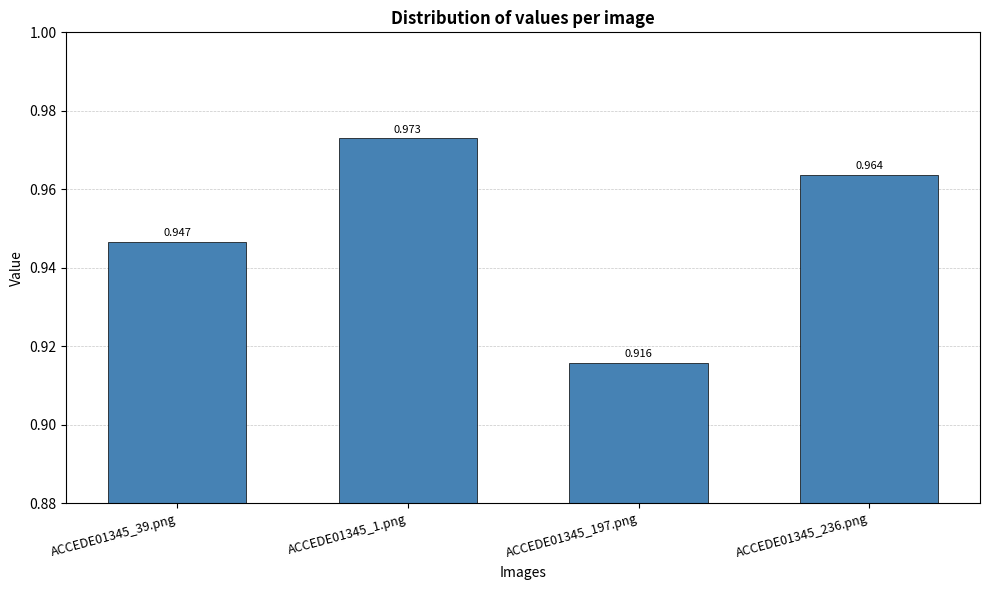

What position from the left is ACCEDE01345_197.png?

3